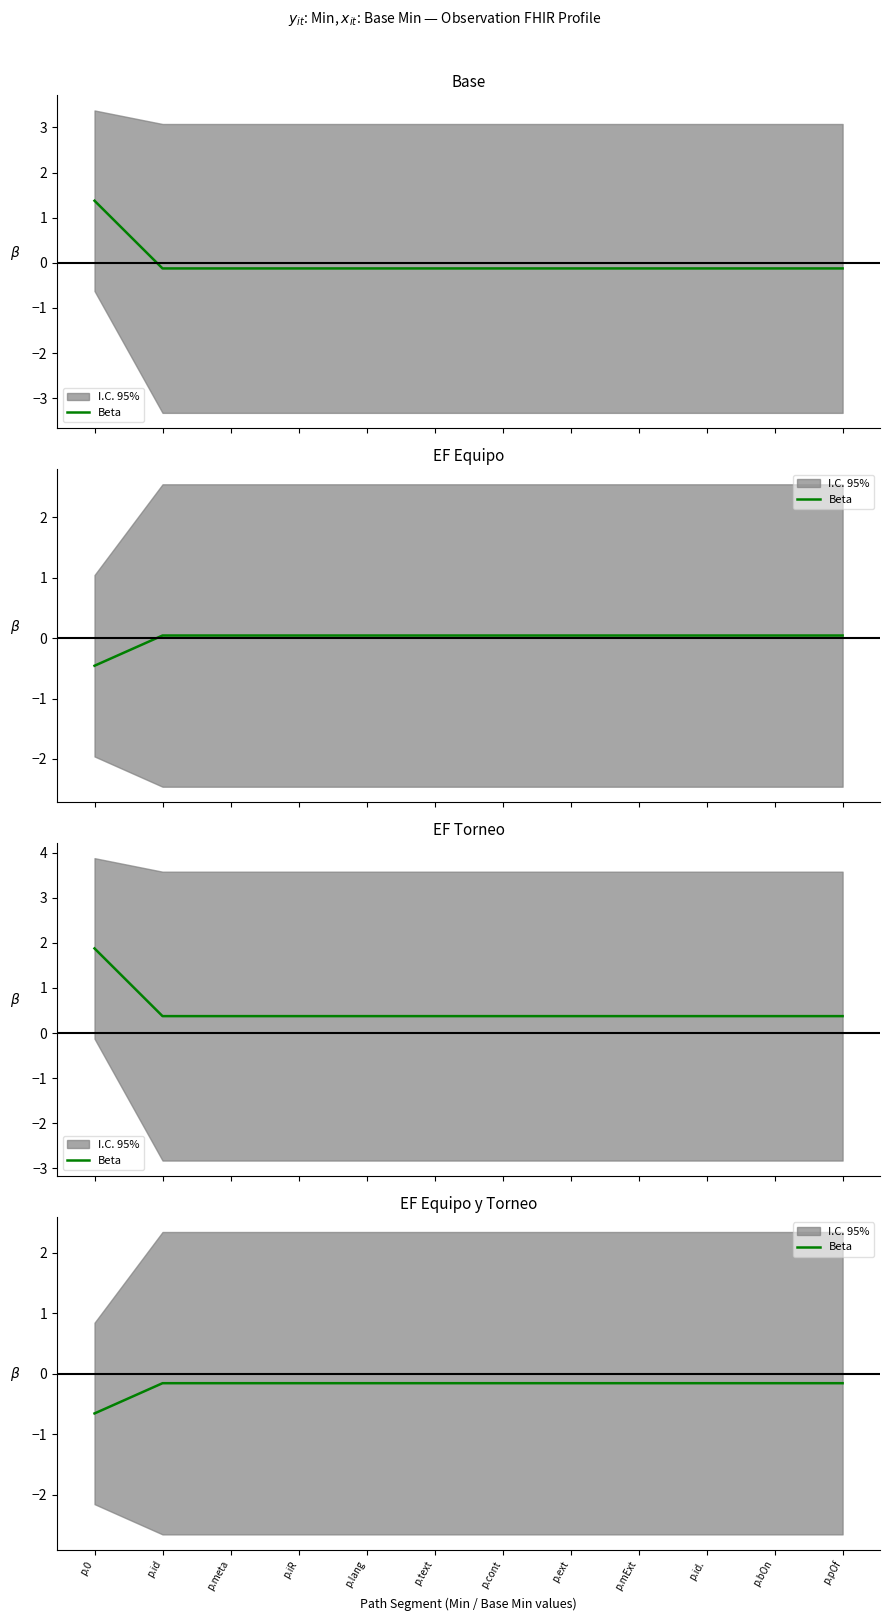

Rank the categories by value from lowest to highest.

p.0, p.id, p.meta, p.iR, p.lang, p.text, p.cont, p.ext, p.mExt, p.id., p.bOn, p.pOf